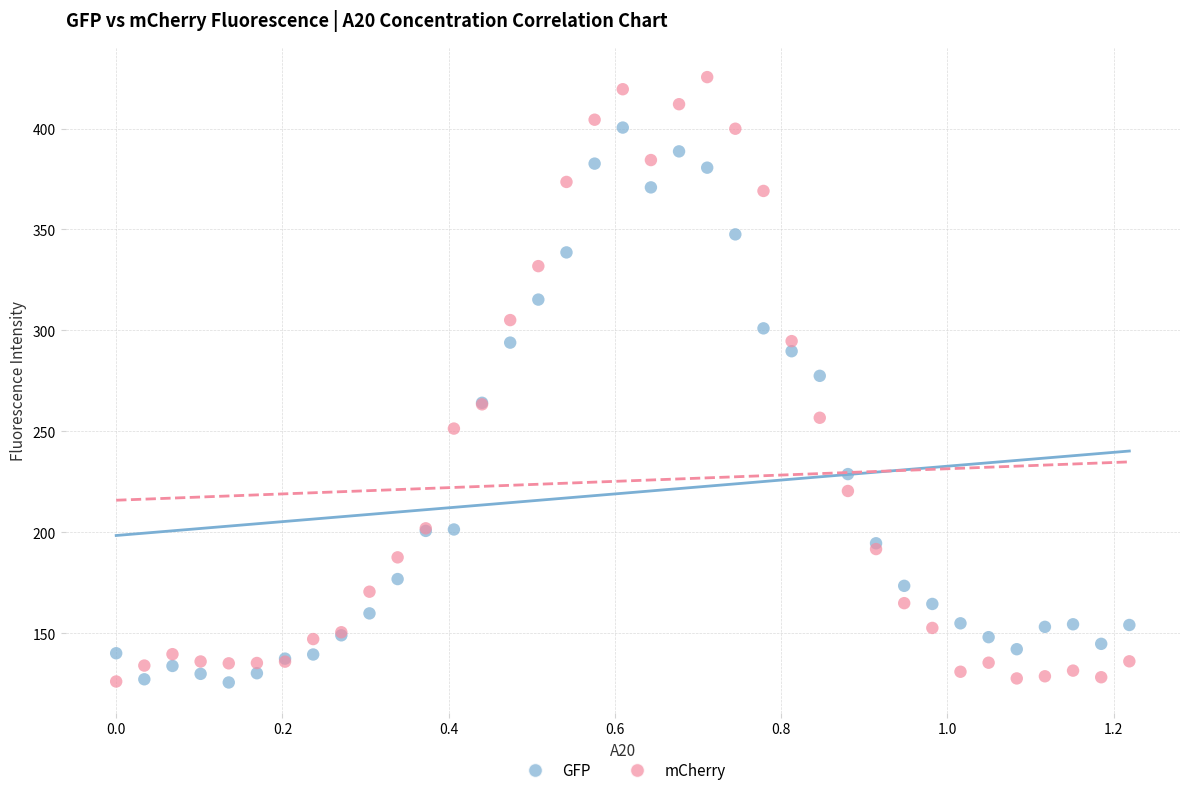

Which series contains the highest Y value?

mCherry